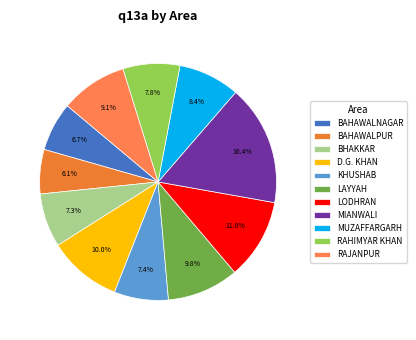

Between BAHAWALNAGAR and KHUSHAB, which is larger?

KHUSHAB